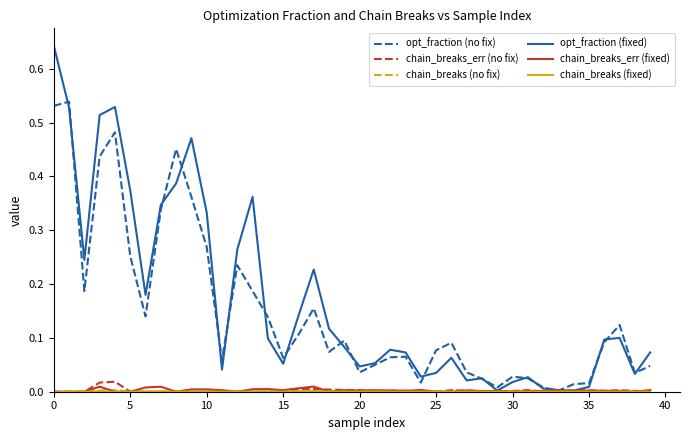

Does the chart have visible grid lines?

No